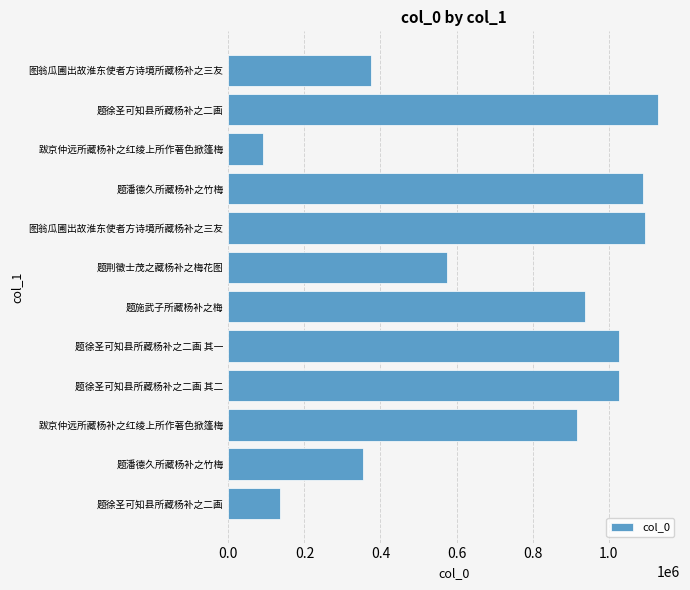

How many values are below 937292?

6